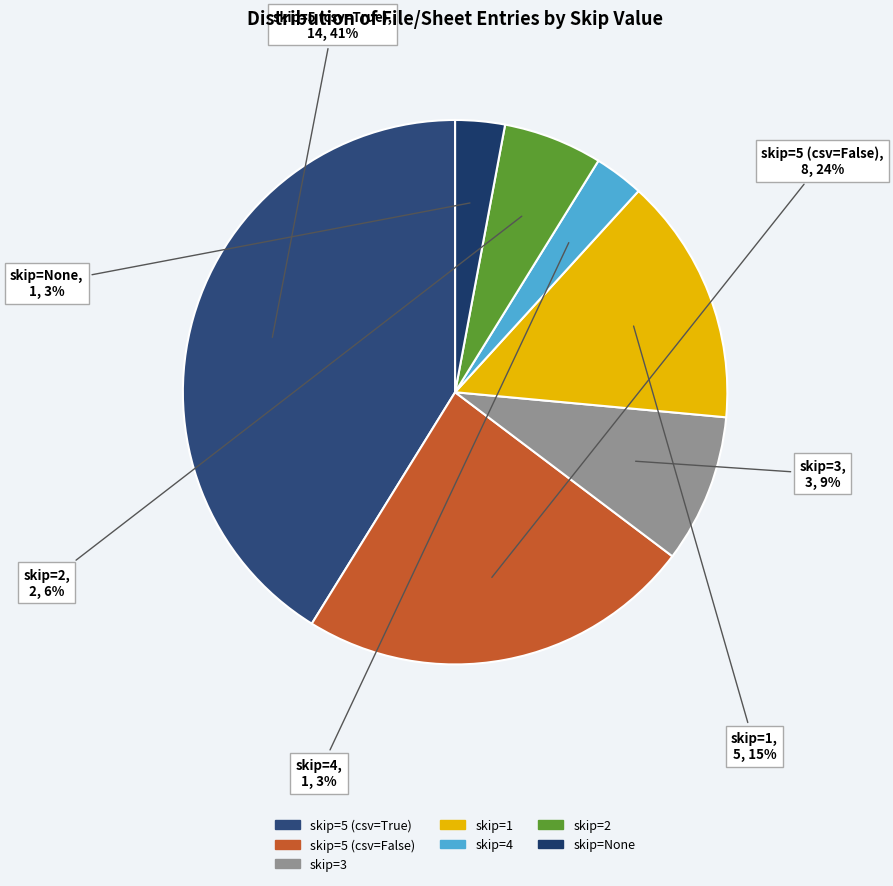

How many slices are in this pie chart?

7